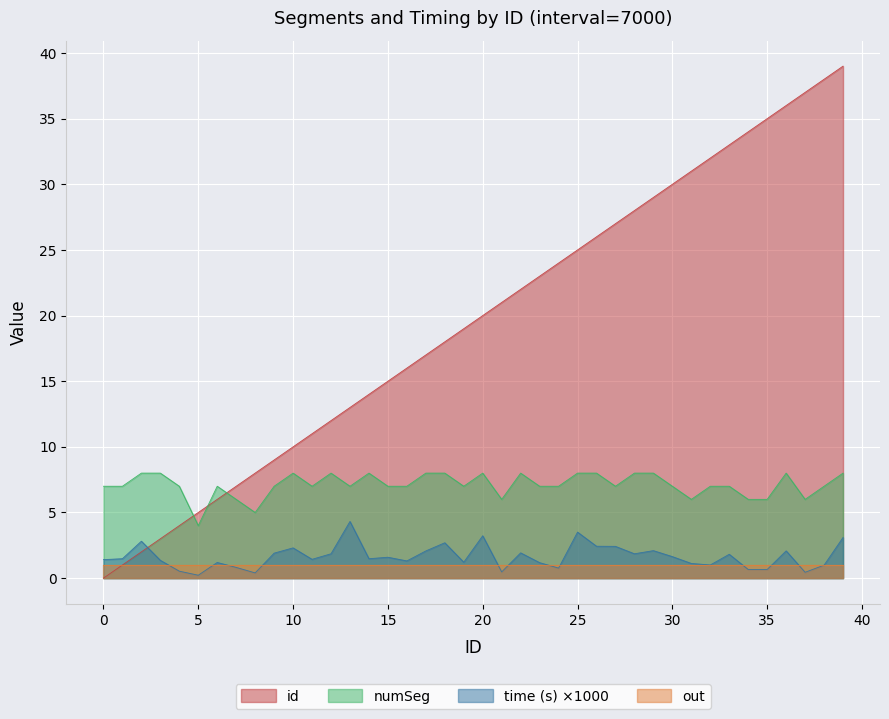

Which series has the widest spread of values?

id